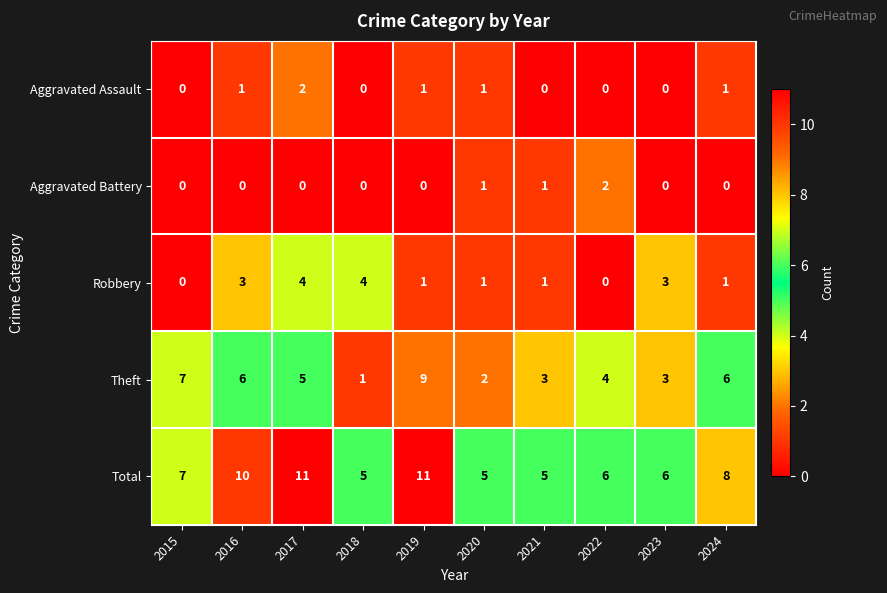

What is the difference between the maximum and minimum values in the Total series?

6